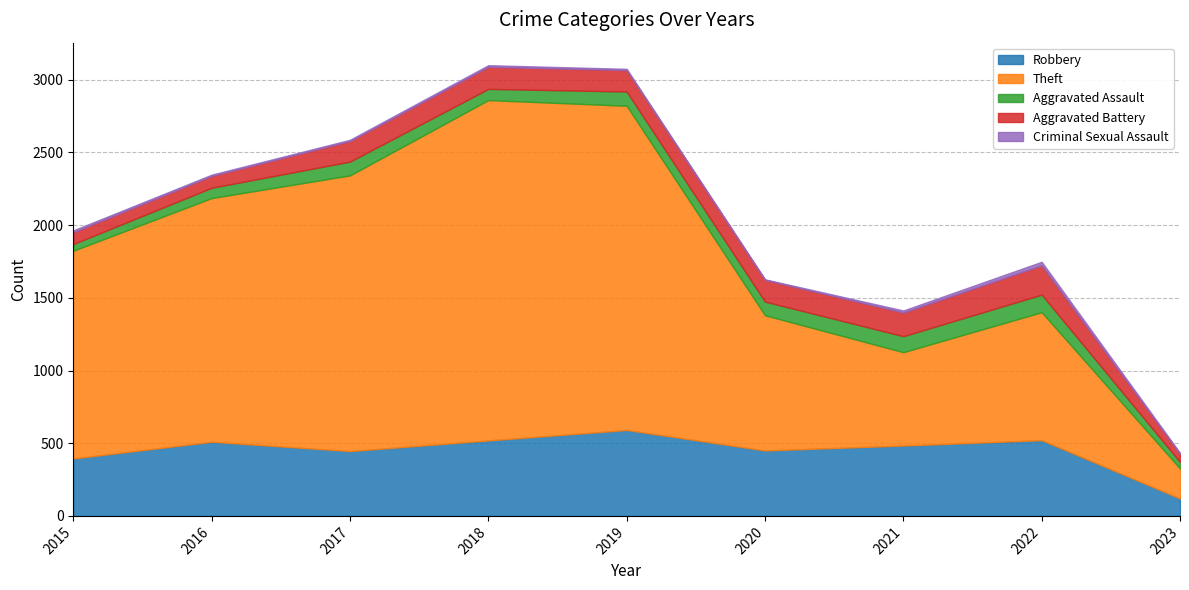

What is the maximum value shown in the chart?

2341